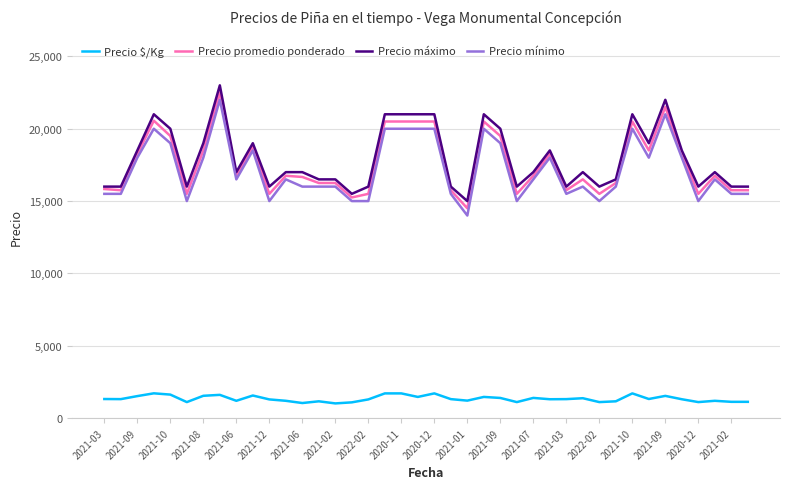

True or false: Precio promedio ponderado and Precio $/Kg intersect in this chart.

False